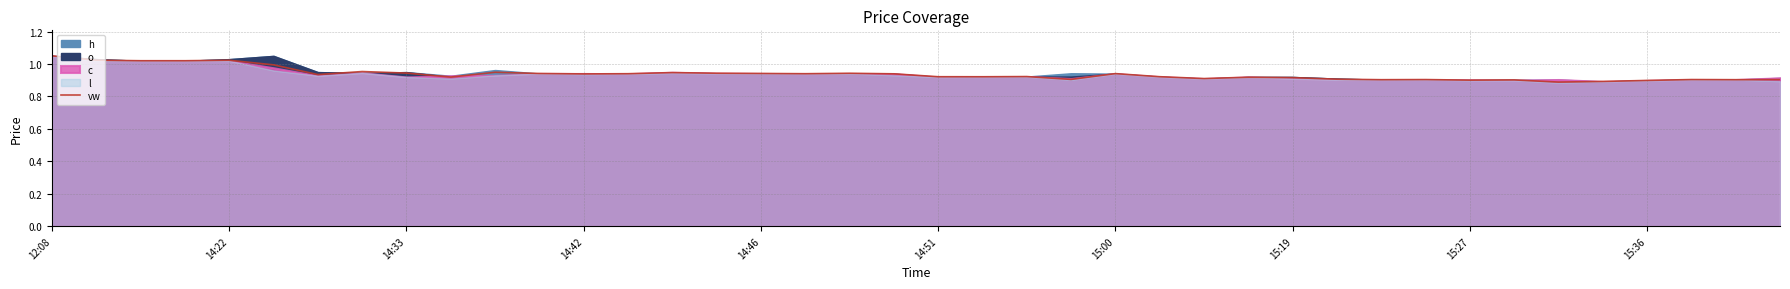

At which category does the chart reach its minimum across all series?

34